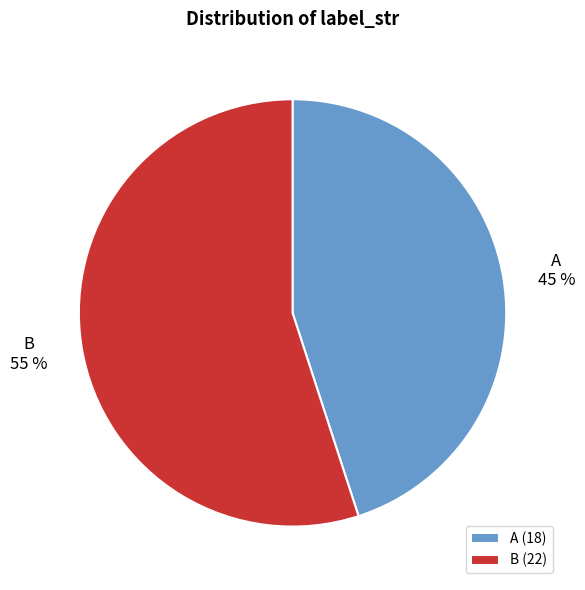

To the nearest percent, what is the combined percentage of B and A?

100%